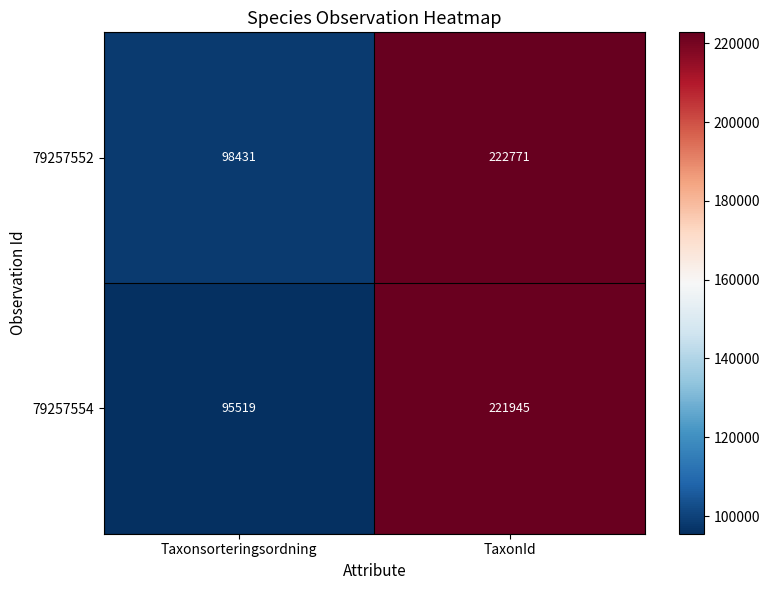

What is the sum of the 79257554 values at Taxonsorteringsordning and TaxonId?

317464